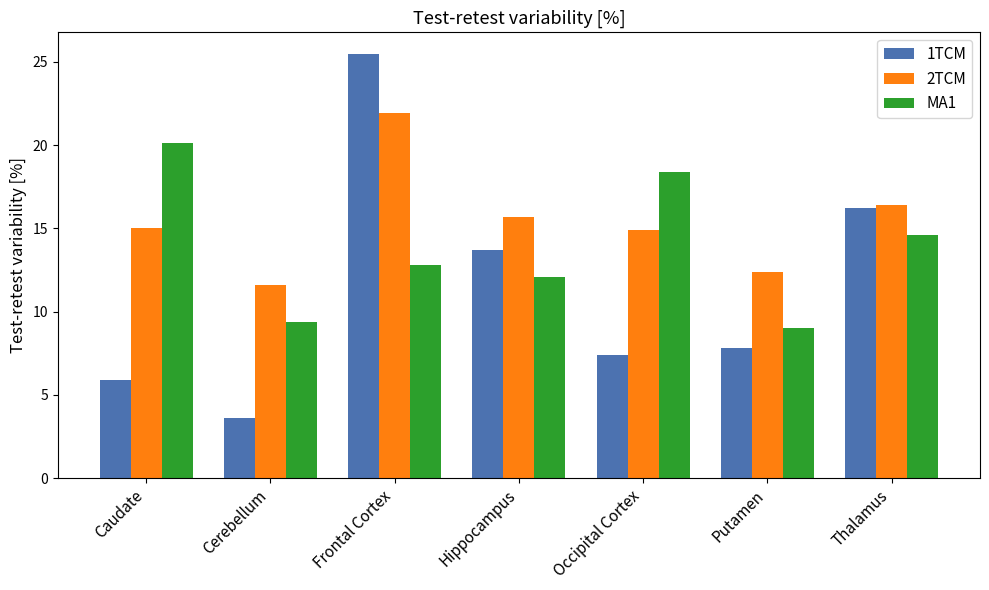

List the labels in order of 1TCM value, smallest first.

Cerebellum, Caudate, Occipital Cortex, Putamen, Hippocampus, Thalamus, Frontal Cortex